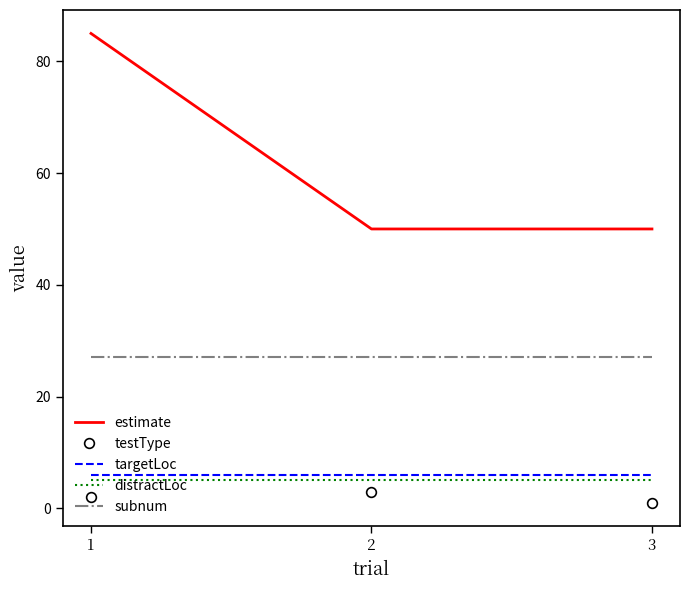

Which series has the largest total across all categories?

estimate